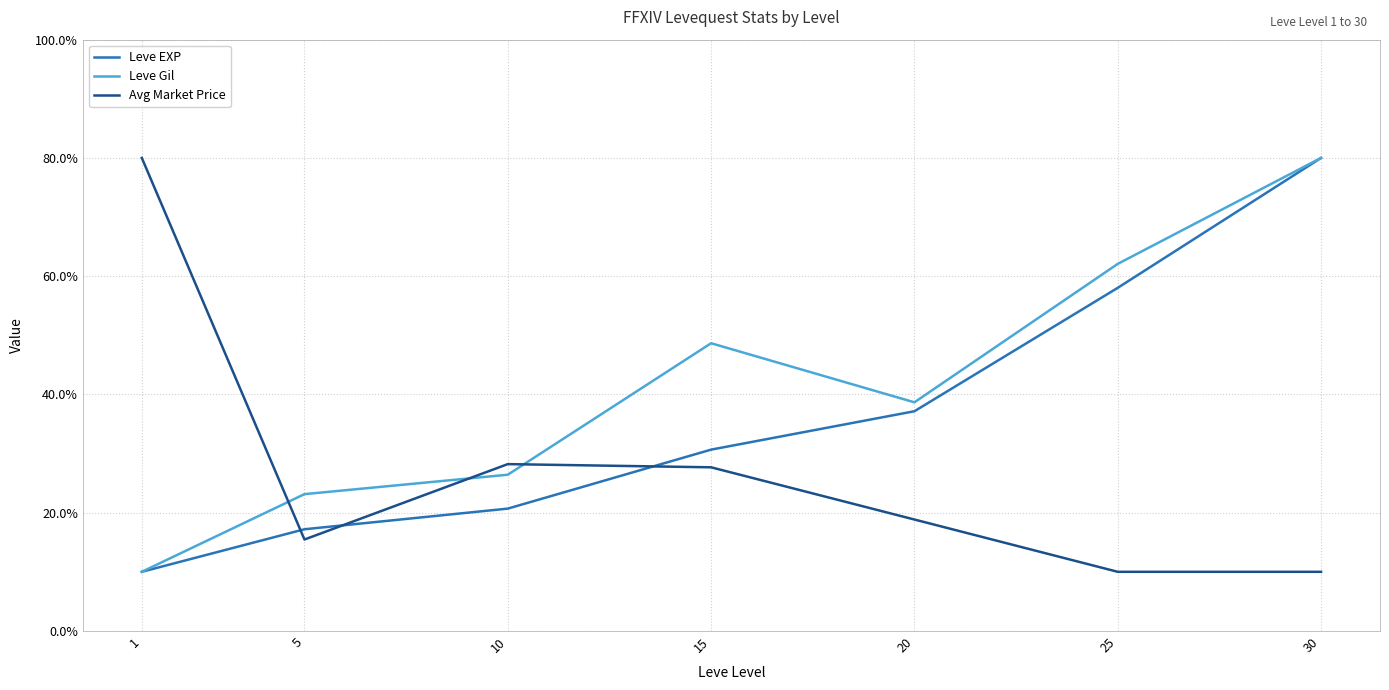

Where is Leve EXP nearest to the value 45?

20